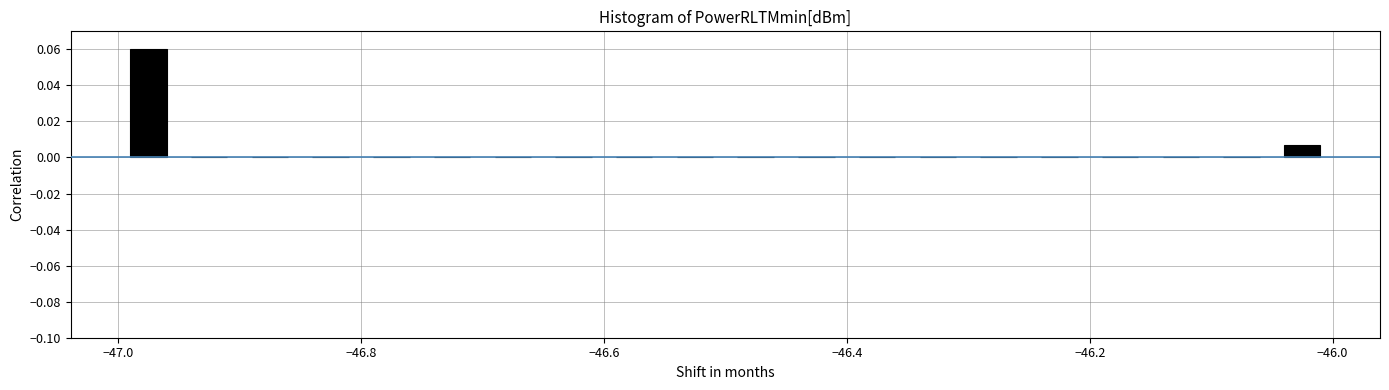

Around what value on the x-axis is the tallest bar? Give the approximate position of its centre, as read against the axis.

-46.98